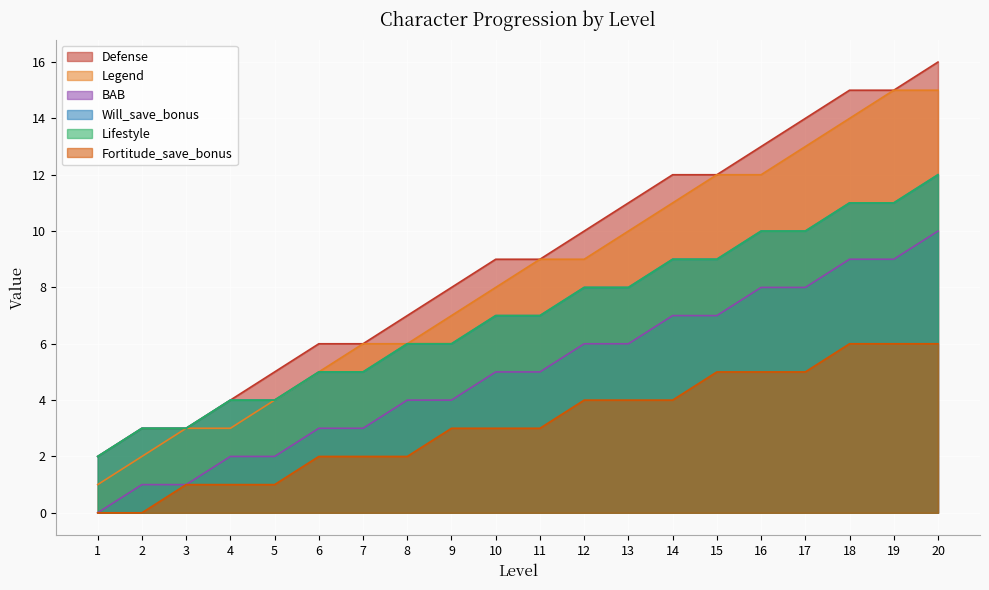

List the labels in order of Defense value, largest first.

20, 18, 19, 17, 16, 14, 15, 13, 12, 10, 11, 9, 8, 6, 7, 5, 4, 2, 3, 1